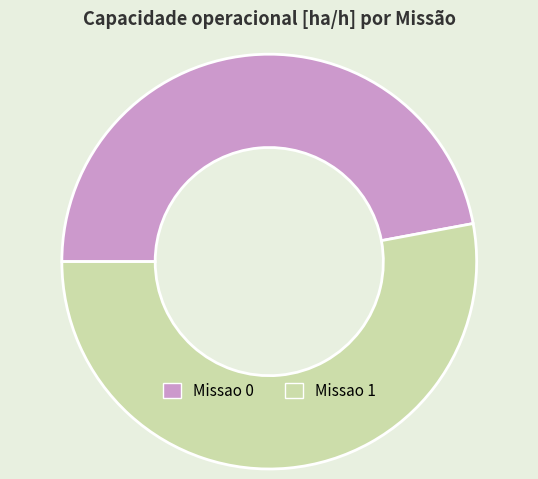

Is the sum of Missao 0 and Missao 1 greater than half?

Yes